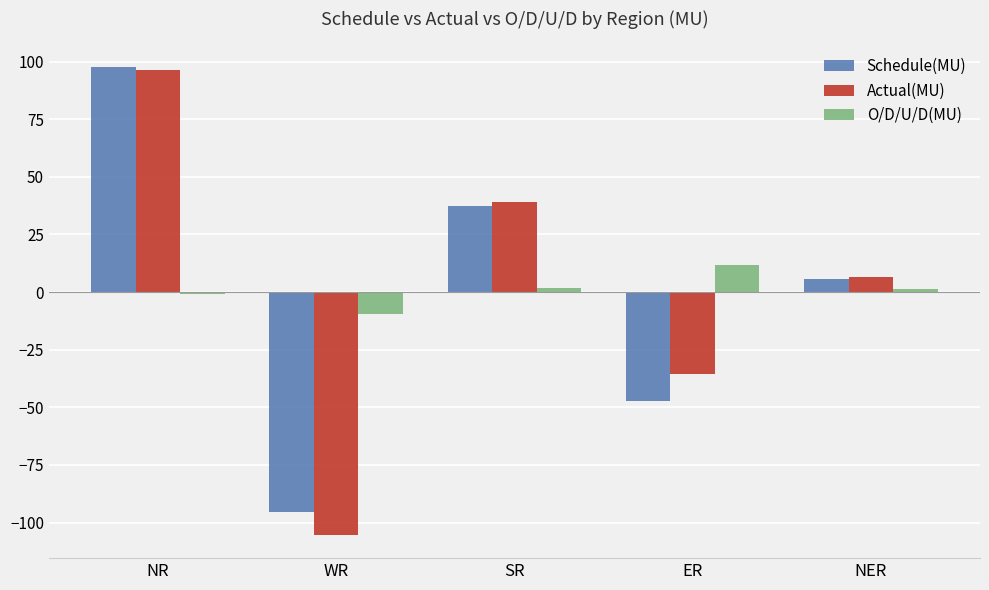

What is the minimum value shown in the chart?

-105.3